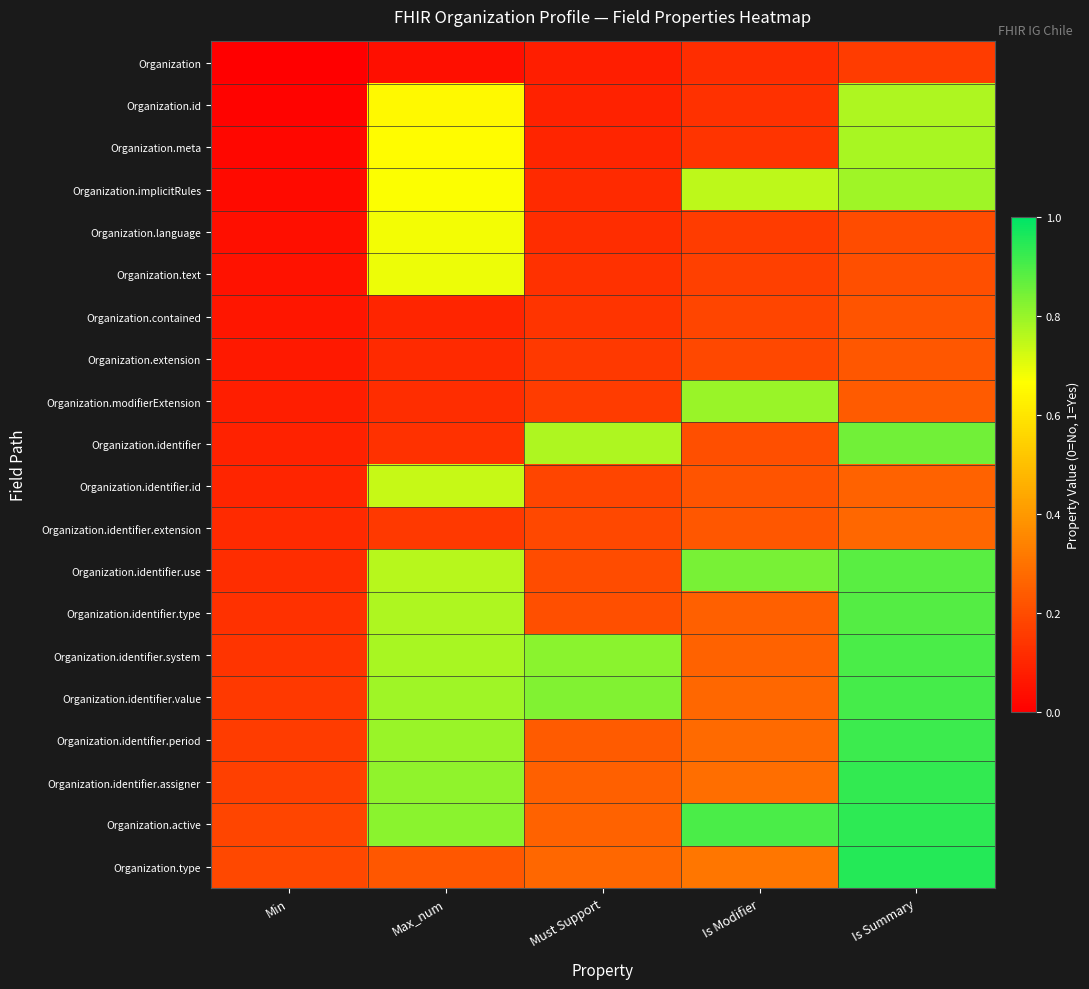

Which series changed the most between Max_num and Is Modifier?

Organization.modifierExtension